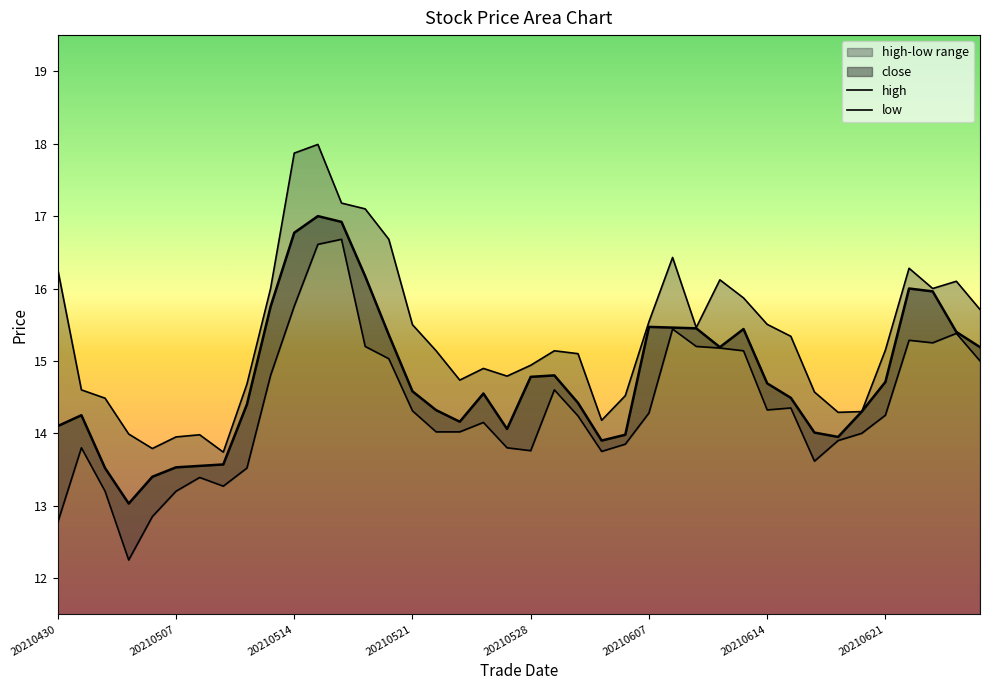

True or false: low and close cross at least once.

False